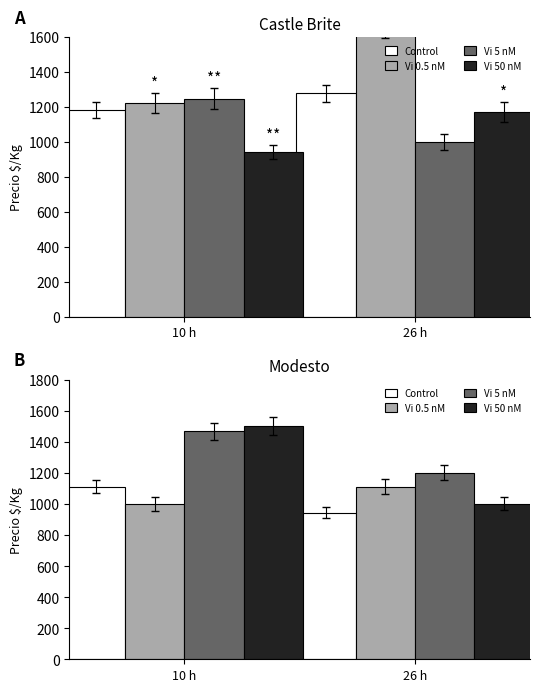

What is the maximum value for Vi 50 nM?

1500